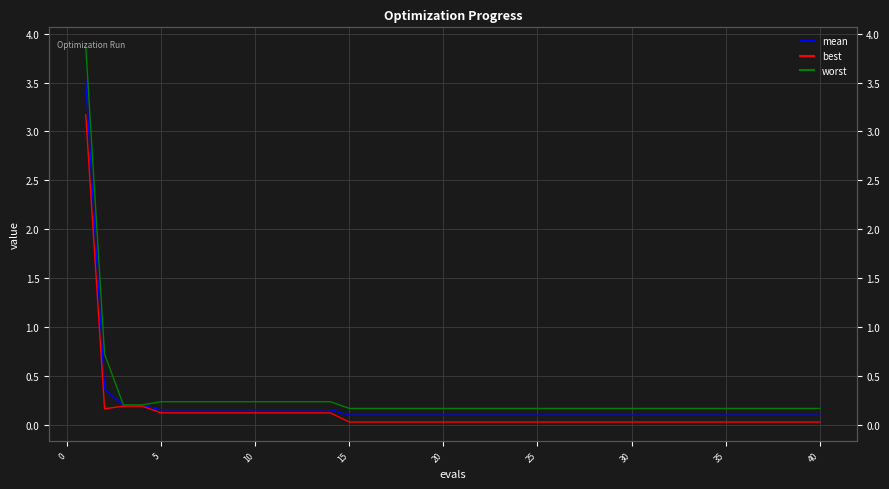

What is the maximum value for mean?

3.5